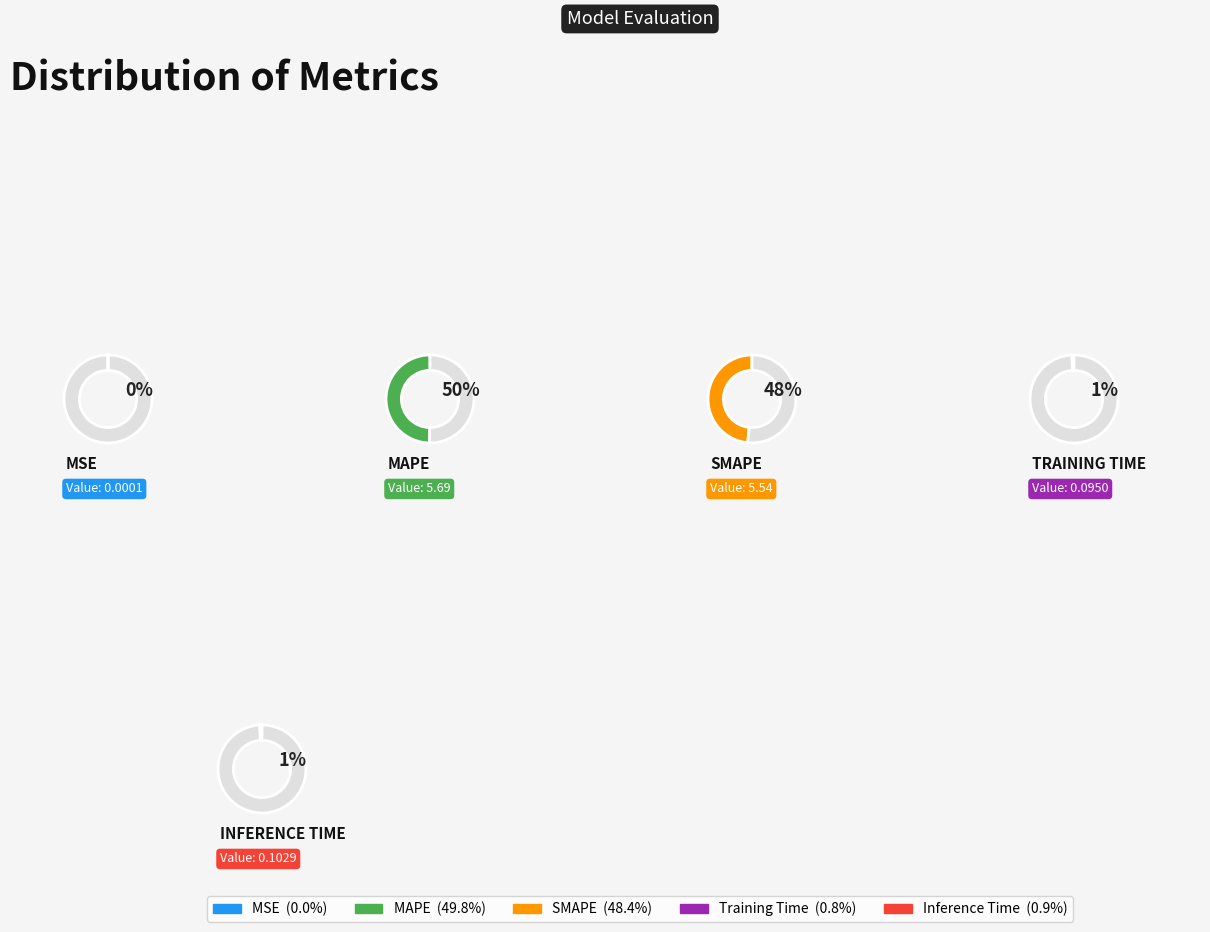

Combined, do Inference Time and MSE account for over 50%?

No